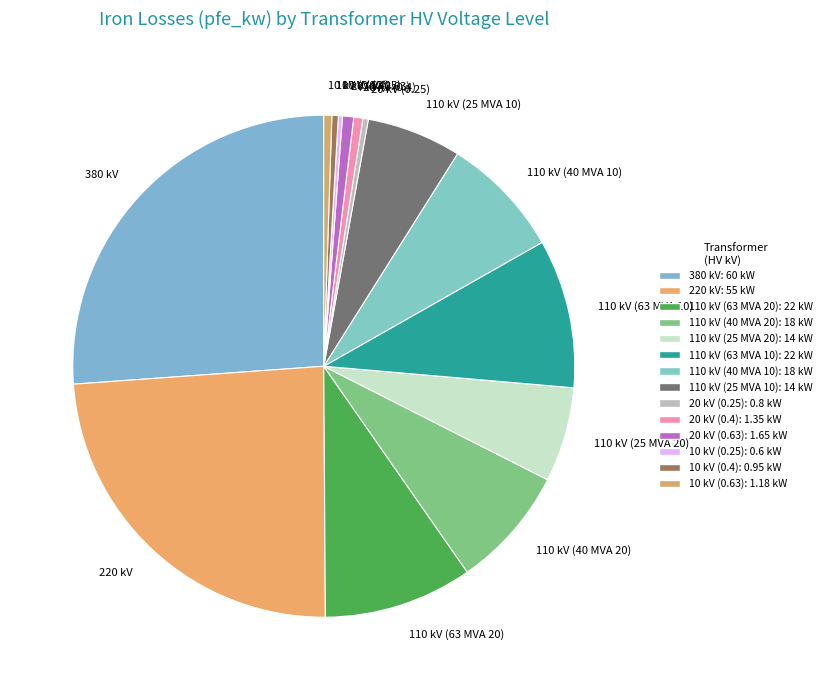

True or false: 110 kV (40 MVA 20) accounts for 1% of the total.

False